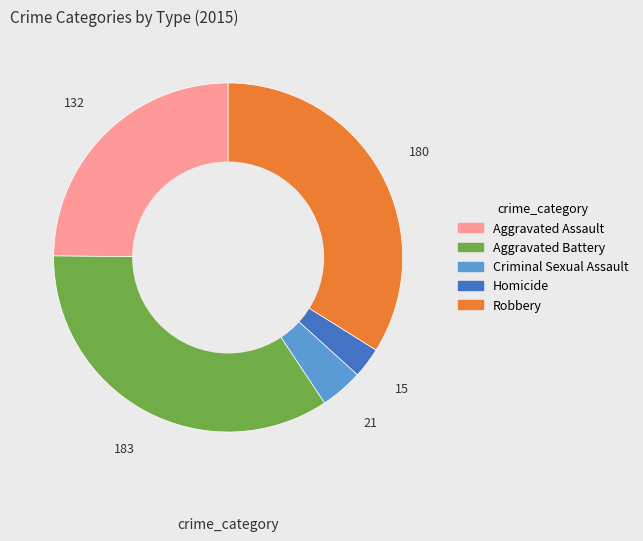

Is it true that Criminal Sexual Assault is 19% of the pie?

False